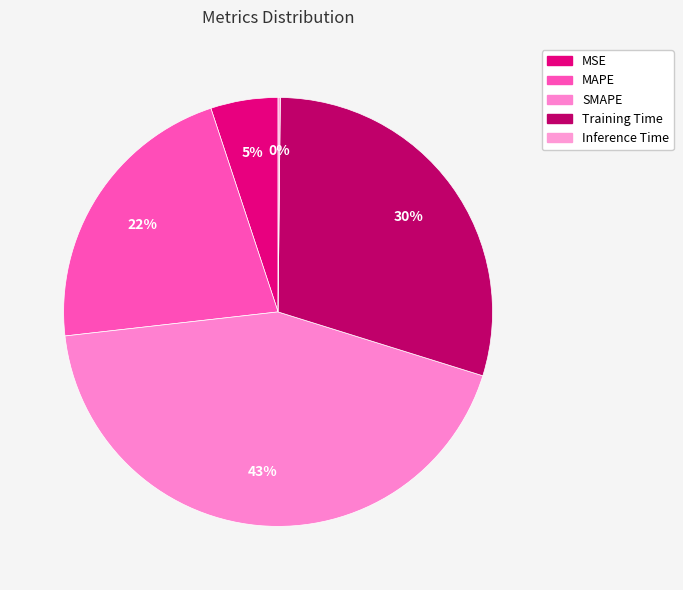

Is there any slice that represents more than half of the pie?

No